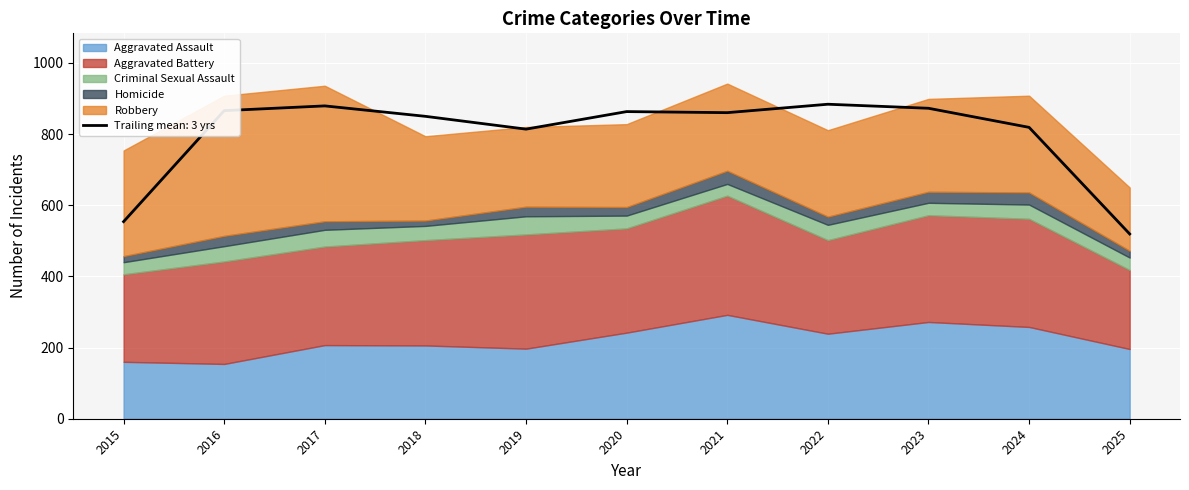

True or false: Aggravated Assault and Aggravated Battery intersect in this chart.

False